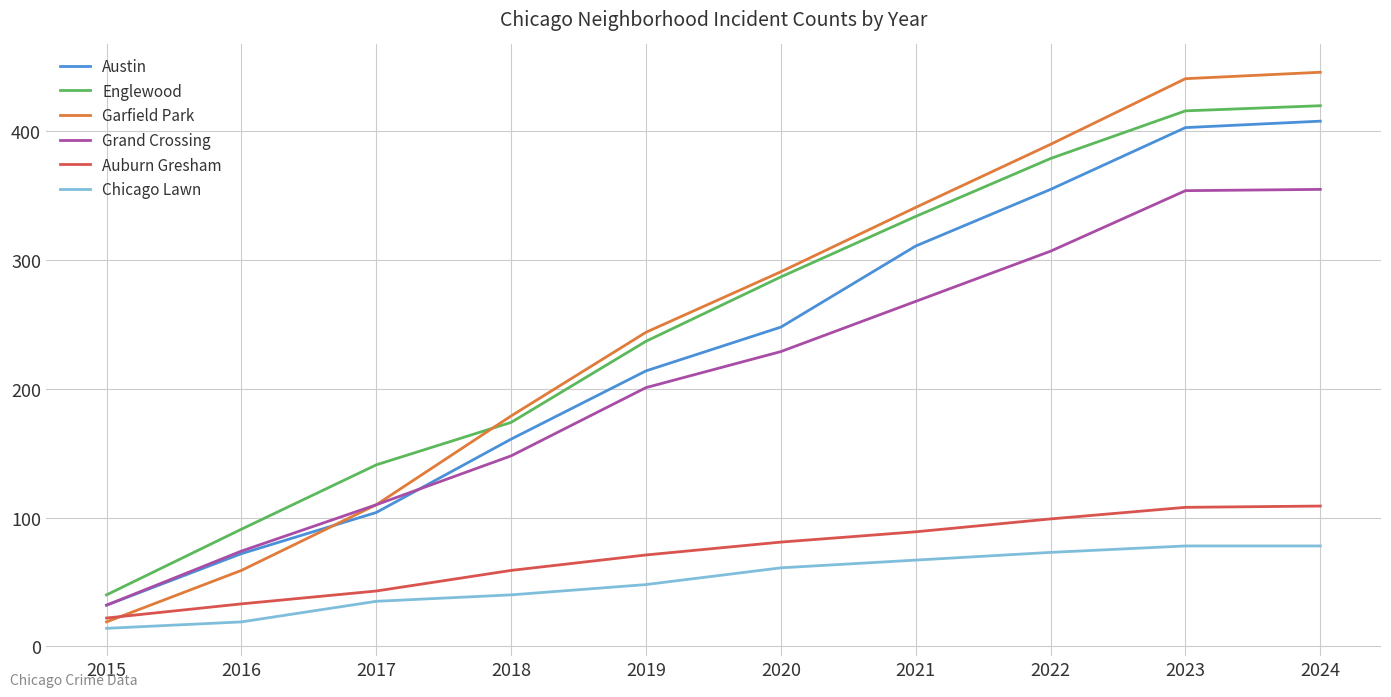

The value of Grand Crossing at 2019 is 267. True or false?

False